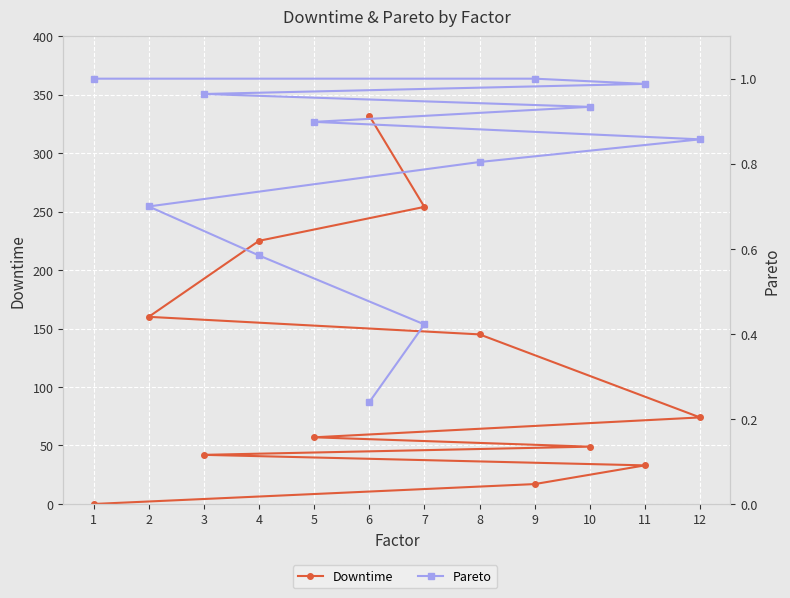

At how many categories does at least one series exceed 113?

5